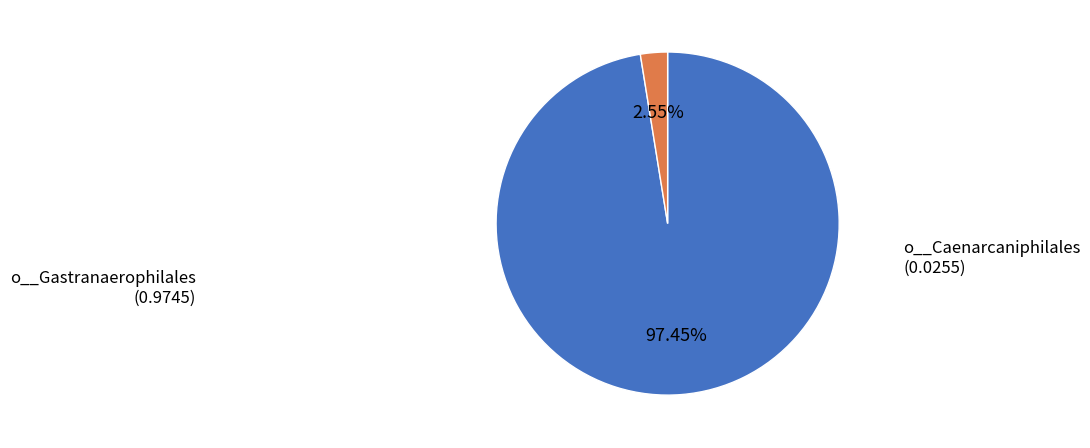

To the nearest percent, what percentage of the pie is o__Gastranaerophilales?

97%